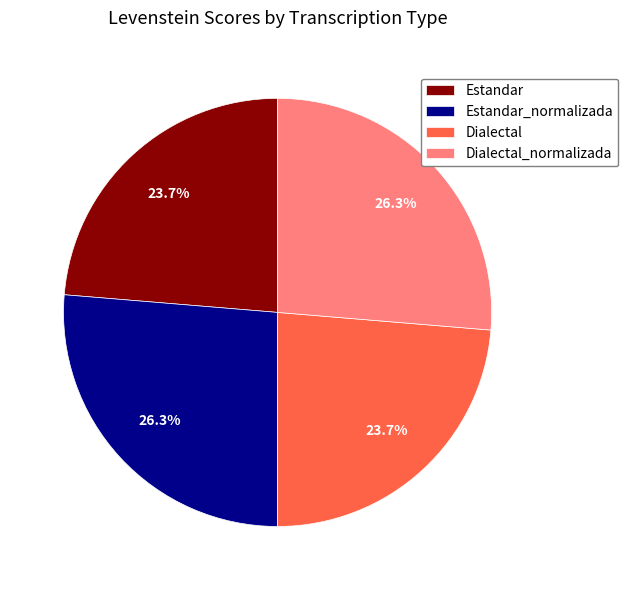

What percentage is the Estandar slice, to the nearest percent?

24%